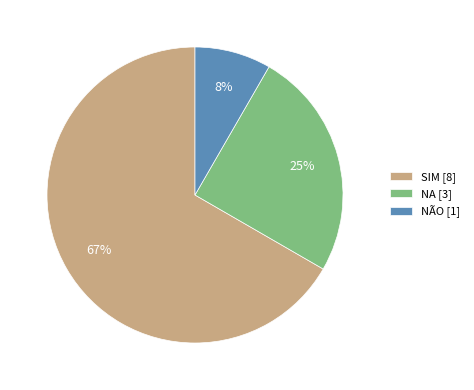

Rank the categories by value from lowest to highest.

NÃO, NA, SIM